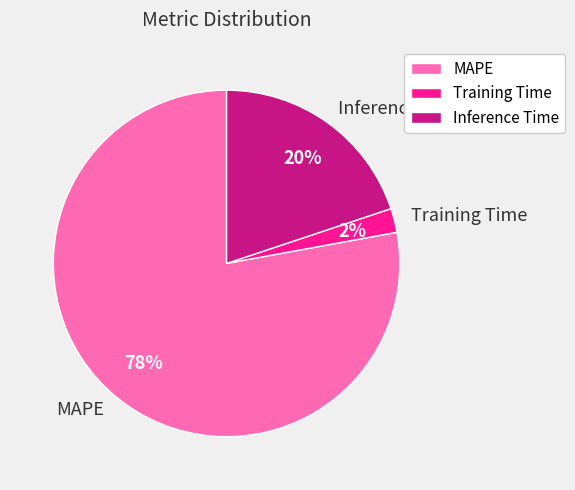

To the nearest percent, what is the average slice percentage?

33%